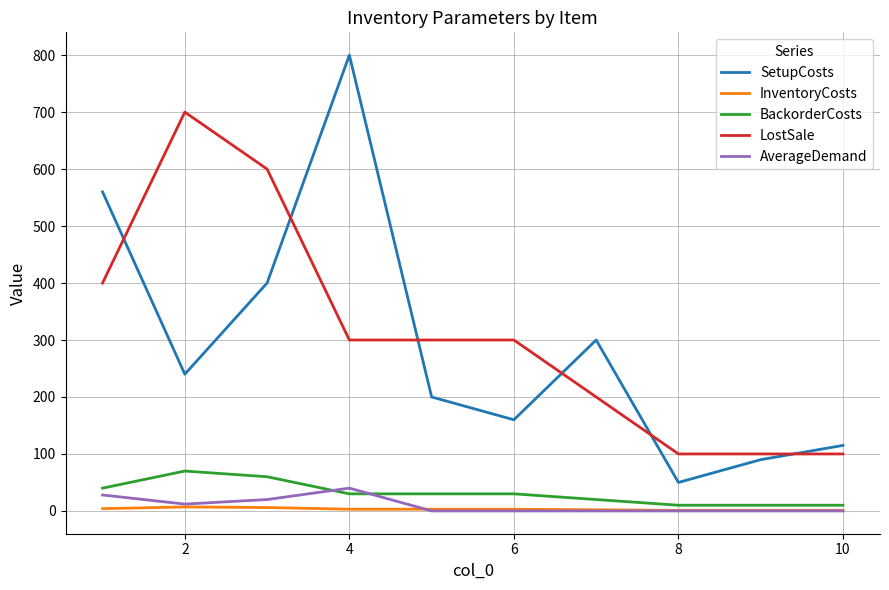

What is the greatest value displayed?

800